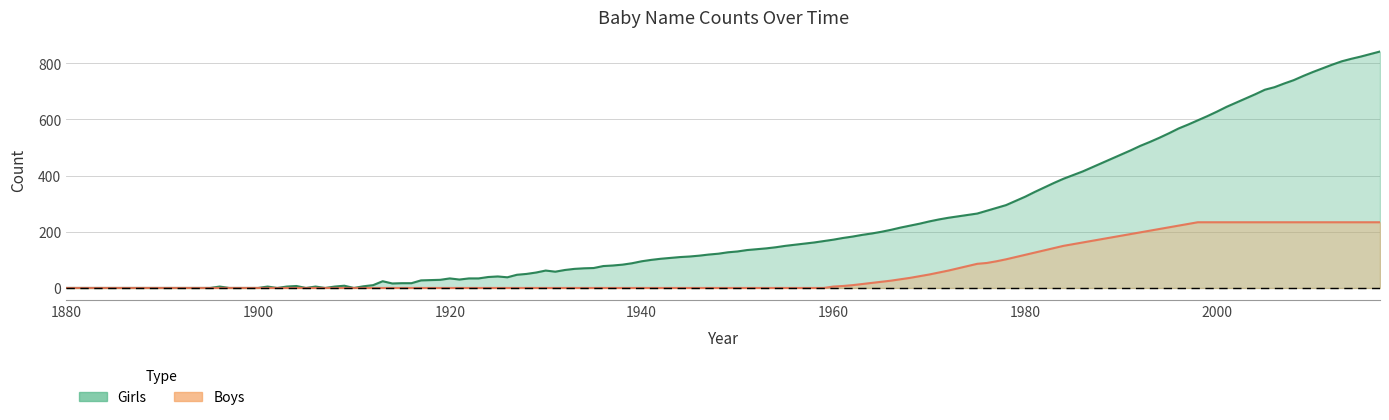

Does the chart display data point markers on the line(s)?

No